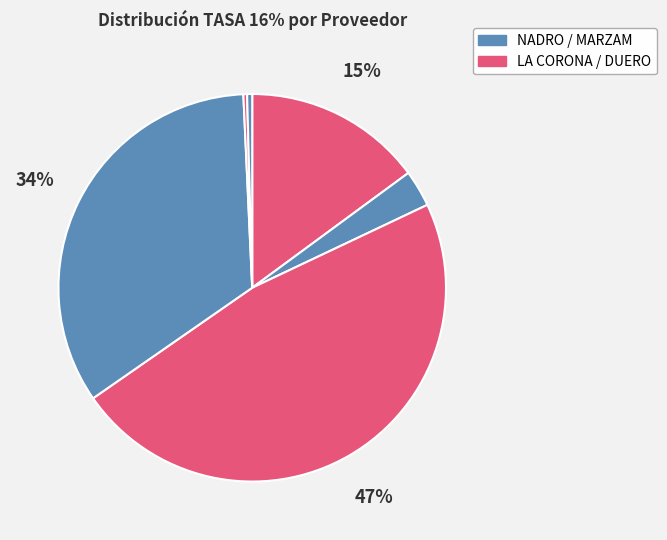

How many slices are in this pie chart?

6